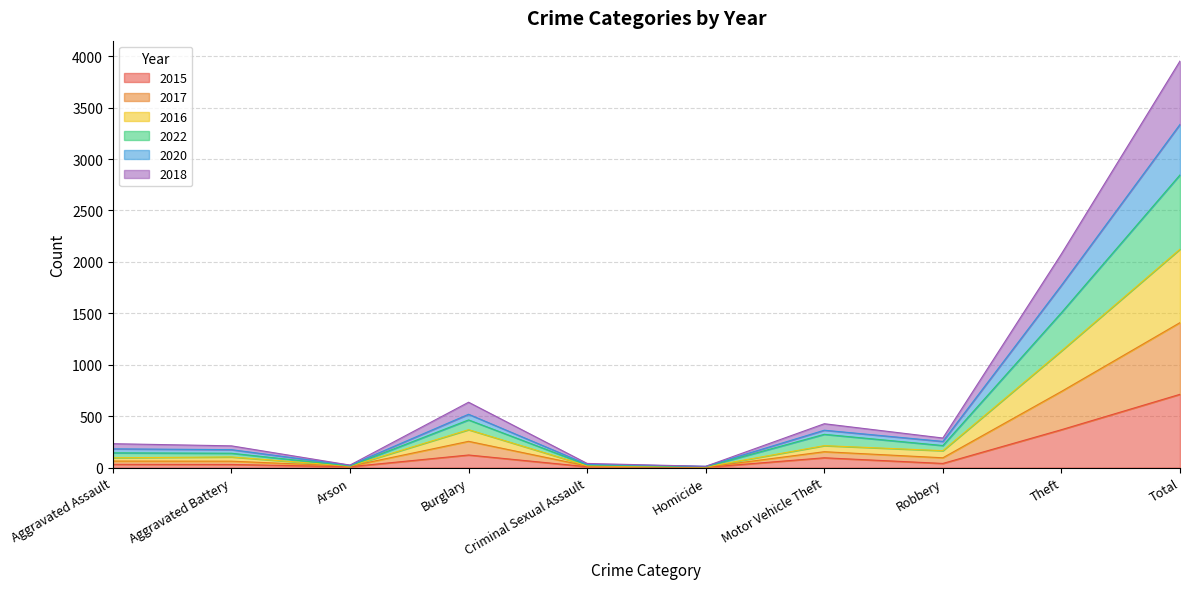

What is the total value across all series at Theft?

2078